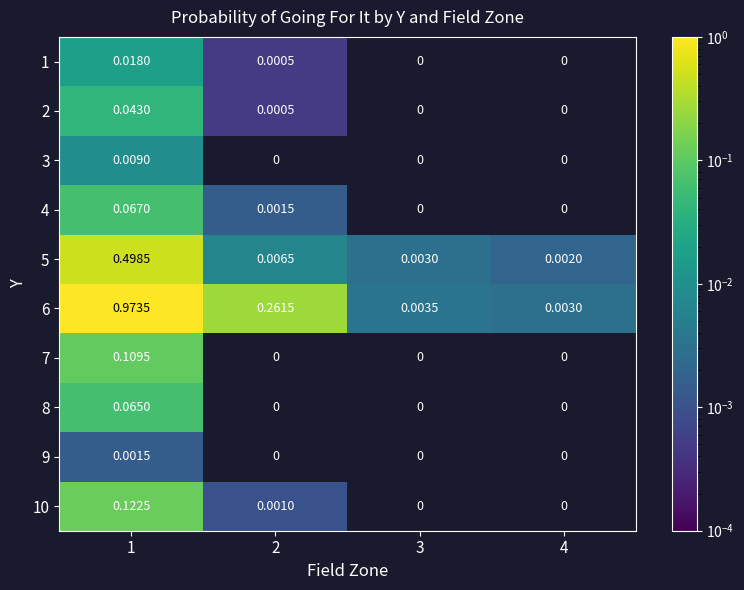

Is the value of 6 at 3 greater than the value of 1 at 3?

Yes